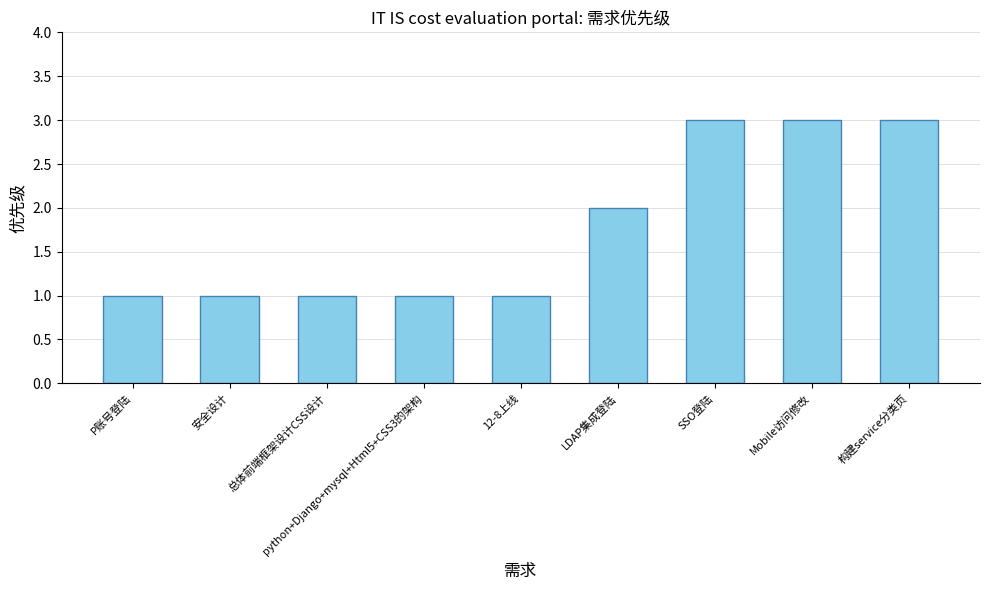

What value does the data have at LDAP集成登陆?

2